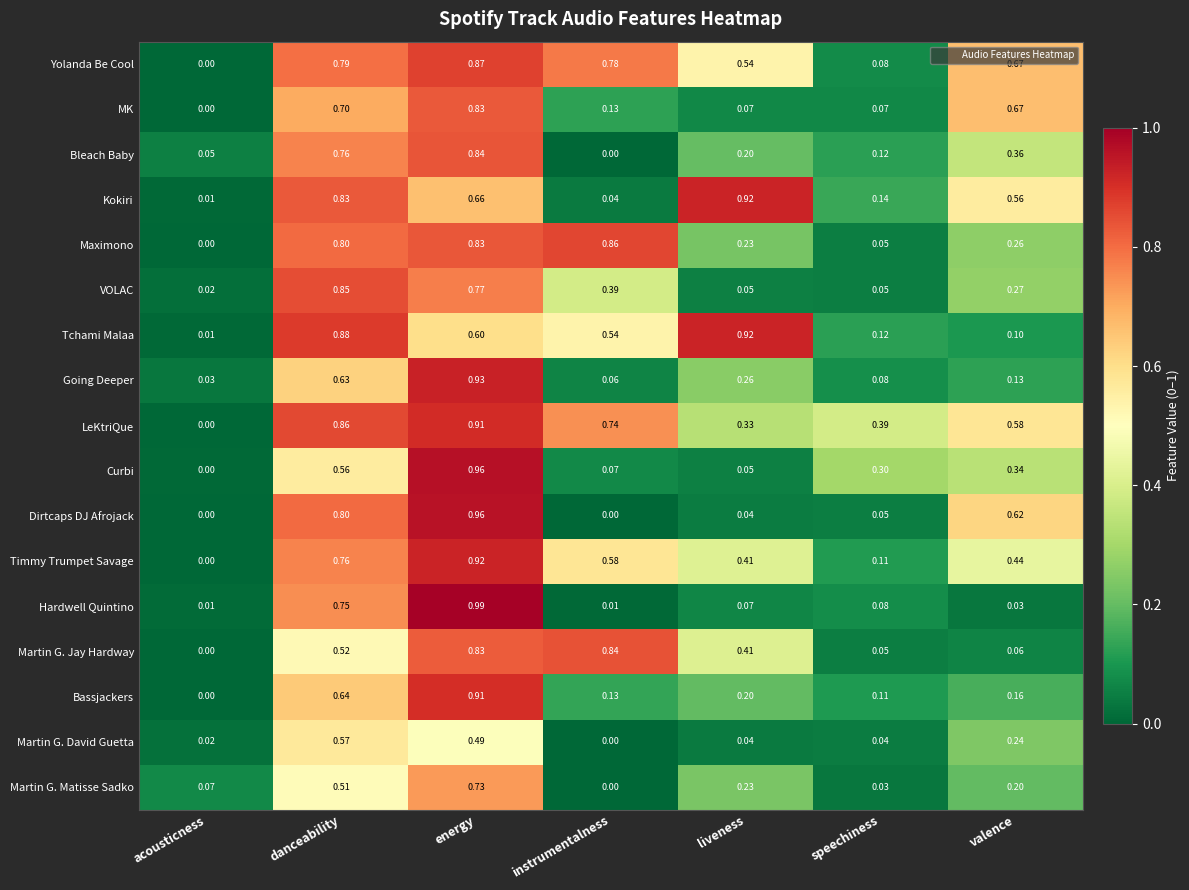

Which series changed the most between speechiness and valence?

MK